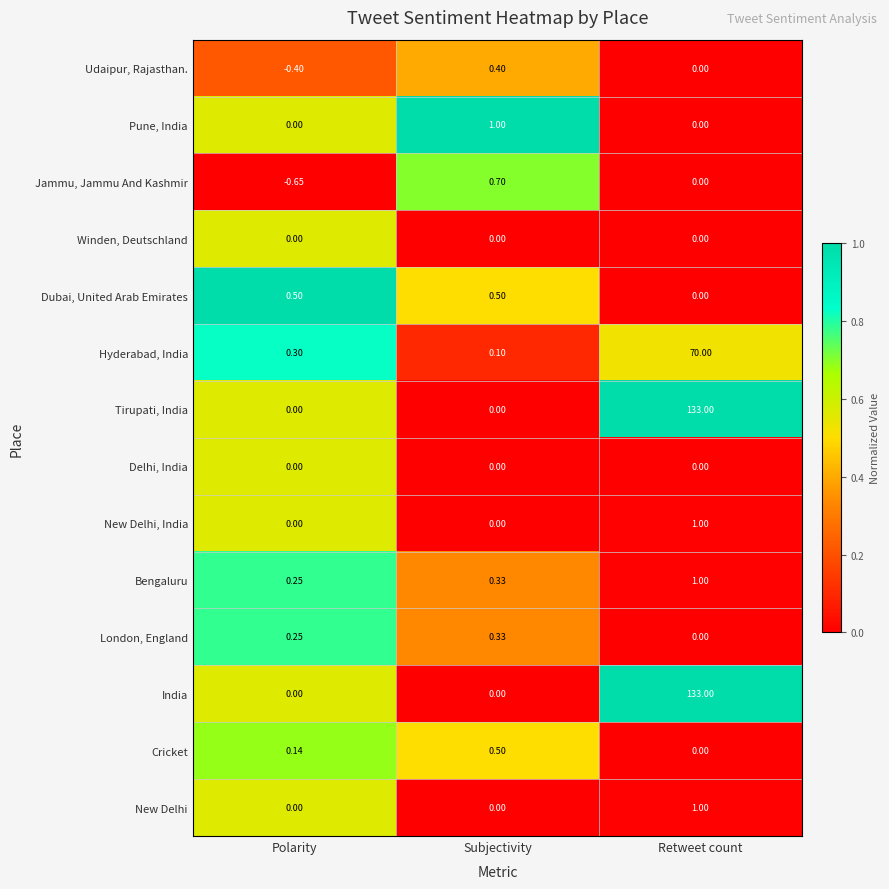

At which category is the sum across all series the highest?

Retweet count